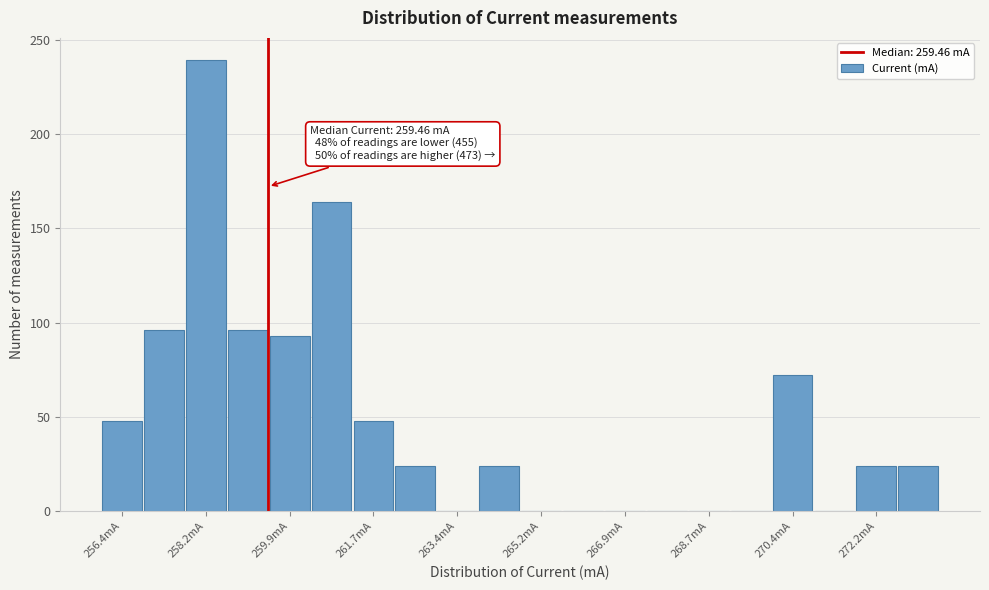

Which range on the x-axis has the tallest bar?

257.8 to 258.6